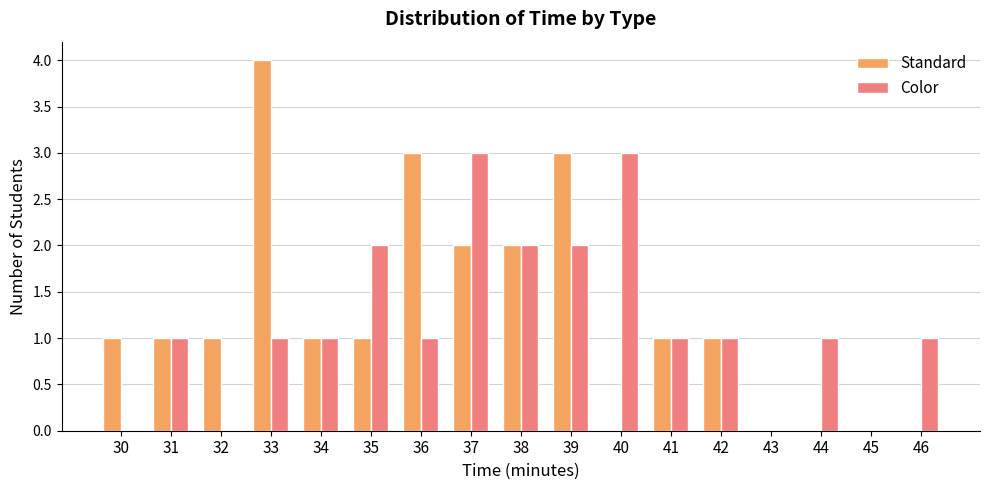

What is the sum of all Standard values?

21